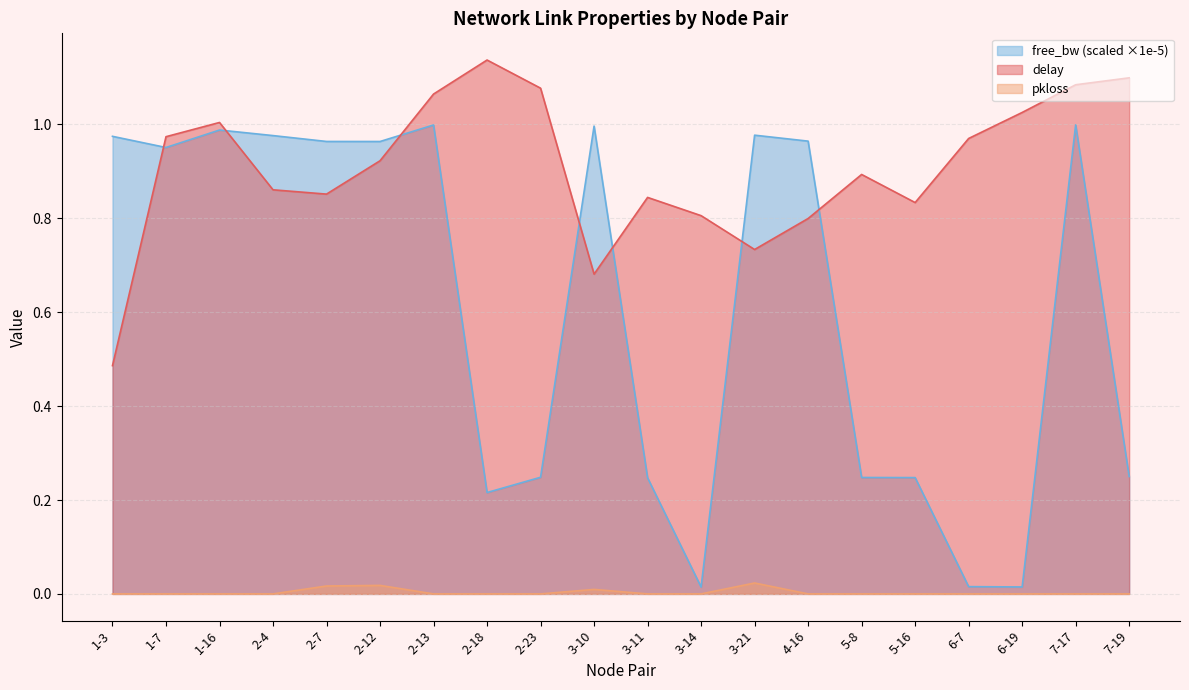

True or false: pkloss has a value of 0.0 at 2-18.

False